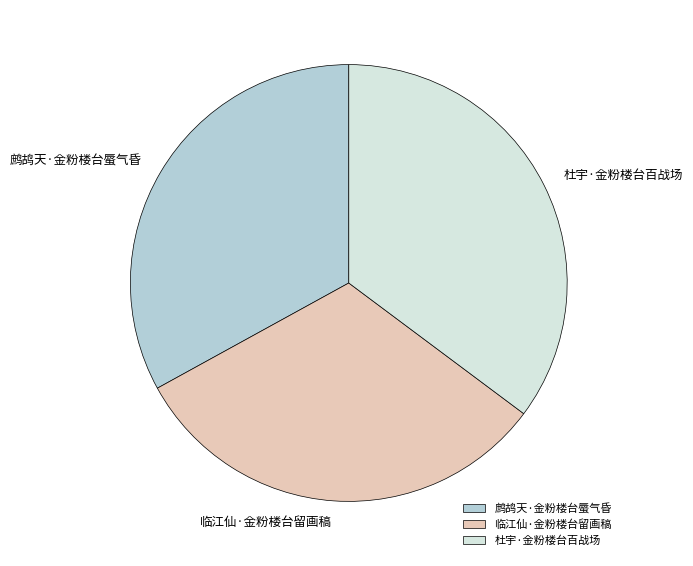

What is the ratio of the value at 杜宇·金粉楼台百战场 to the value at 临江仙·金粉楼台留画稿?

1.1